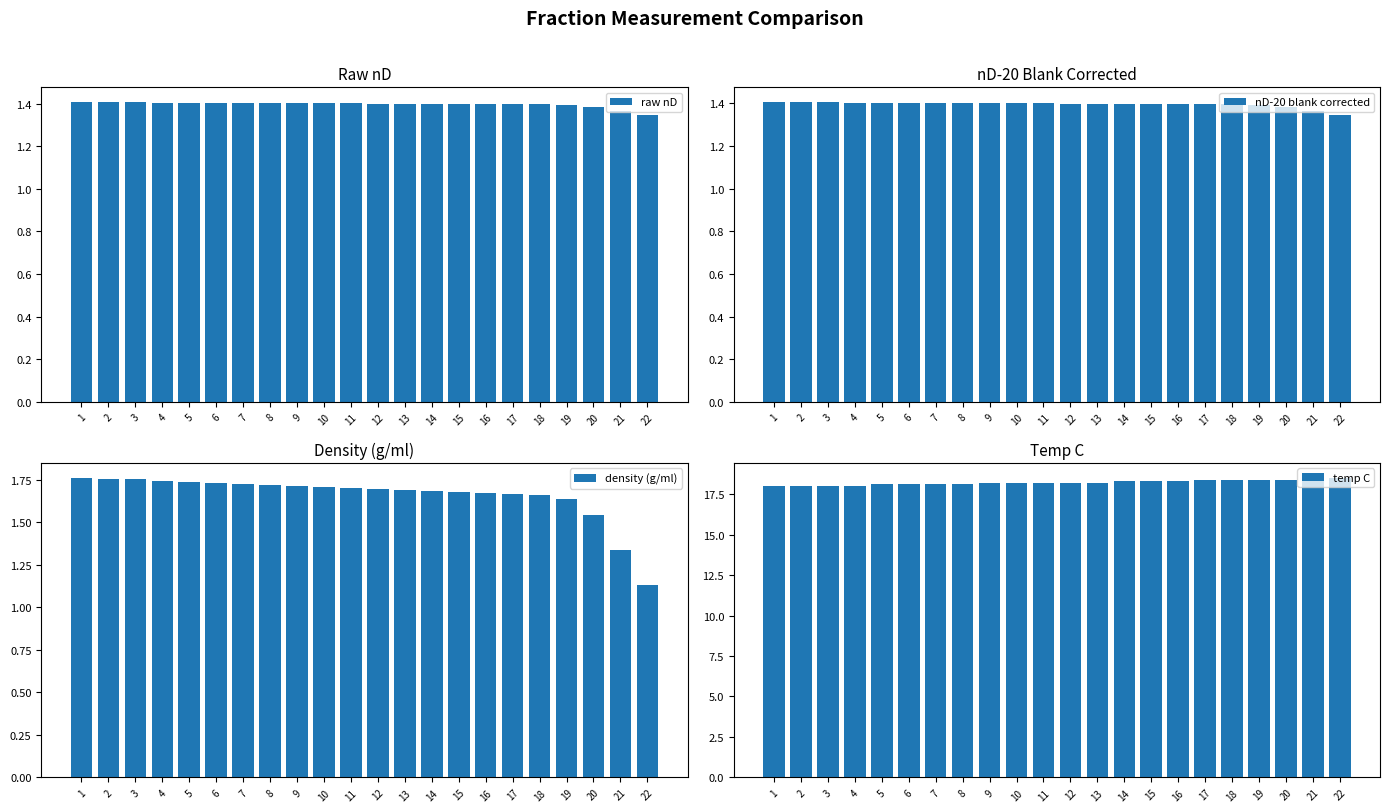

The density (g/ml) series shows 1.9 at 21. True or false?

False